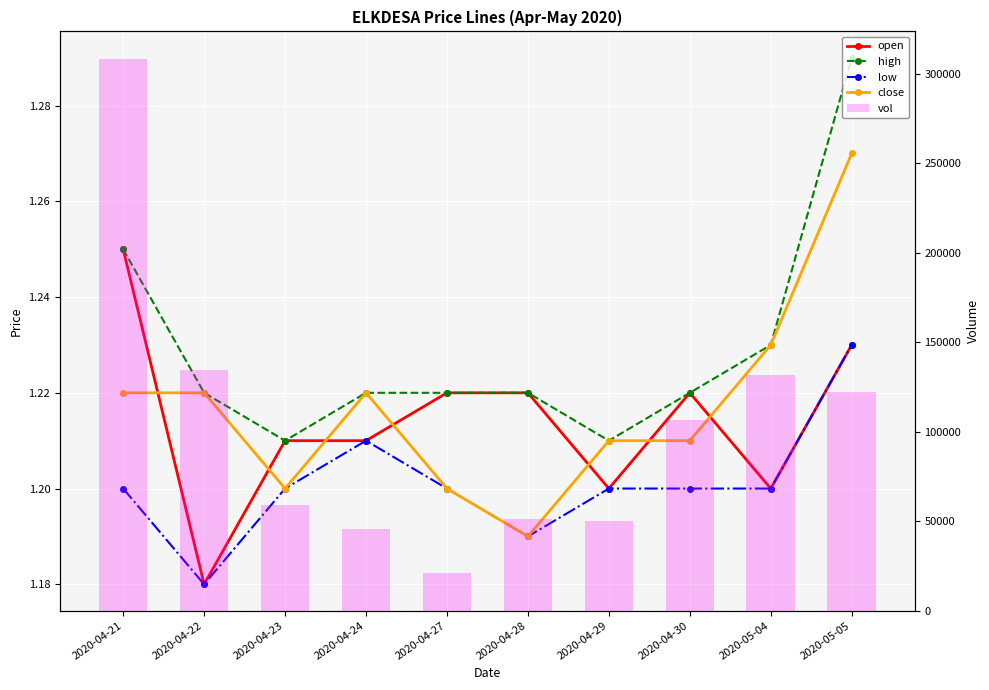

Which series changed the most between 2020-04-22 and 2020-05-05?

vol